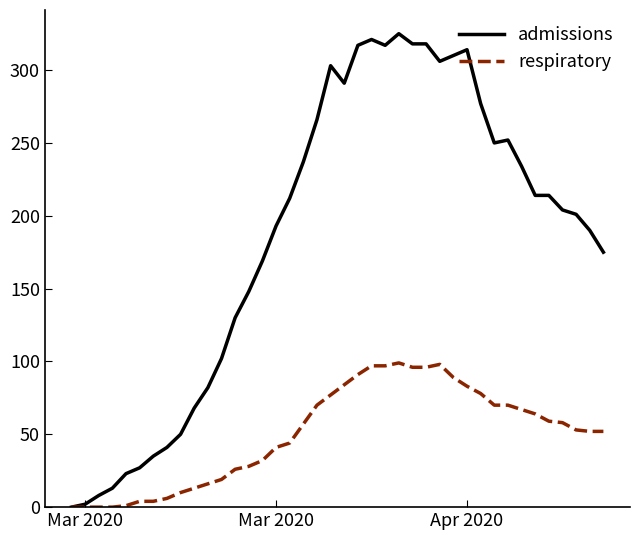

Is this an area chart (filled region under the line)?

No